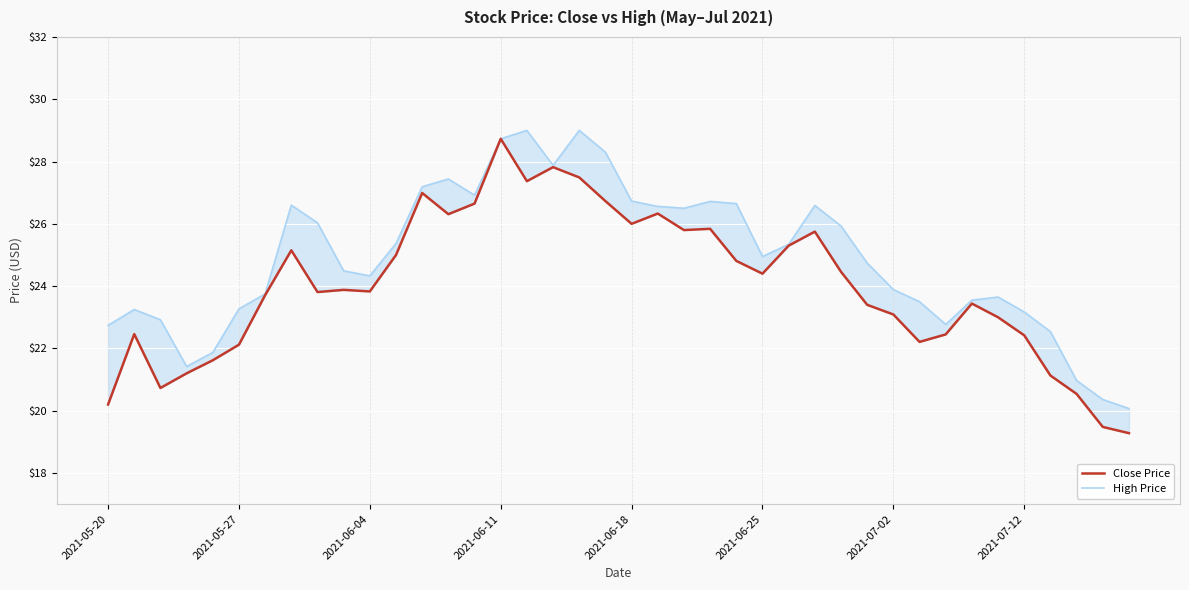

The Close Price series shows 23.9 at 9. True or false?

True